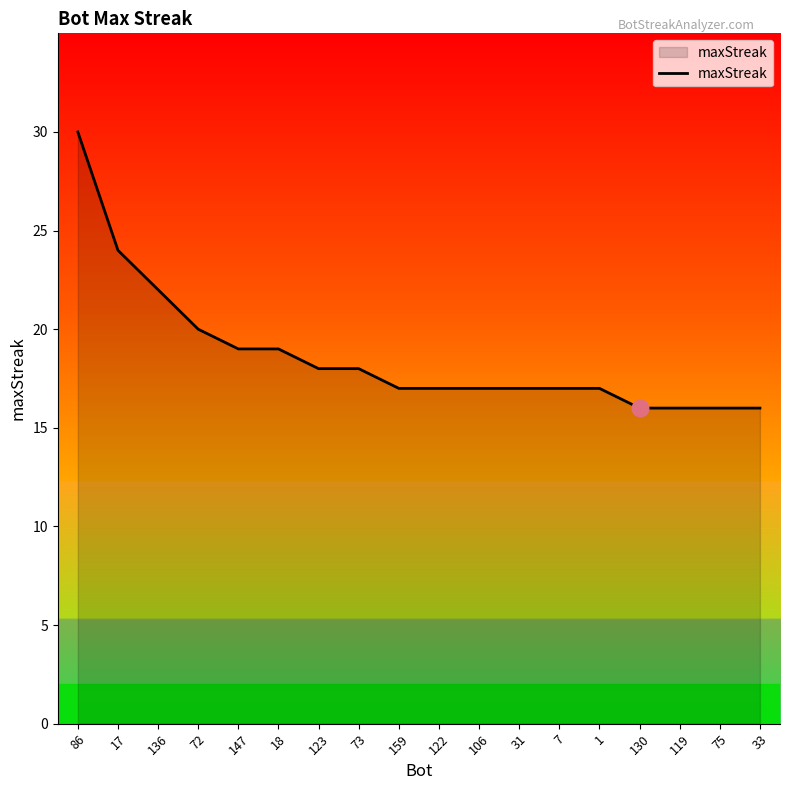

What is the average value?

19